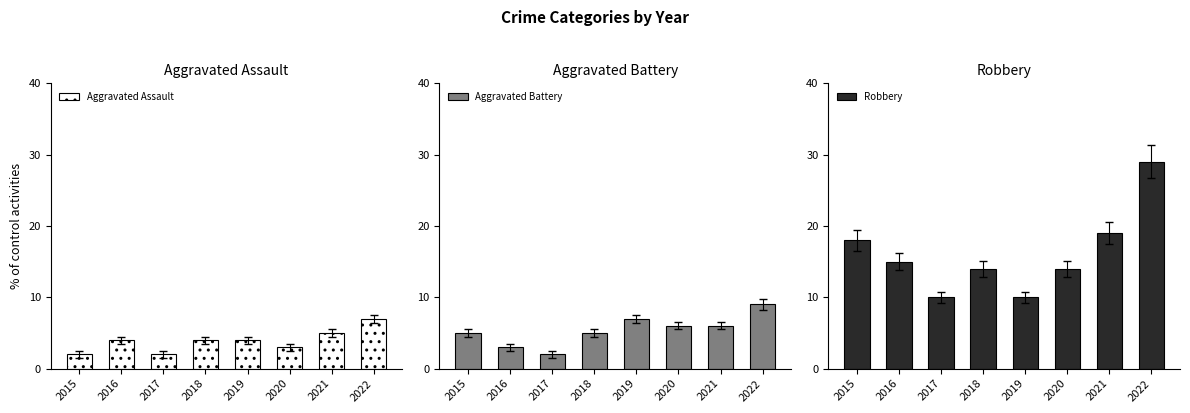

Rank the series at 2015 from lowest to highest value.

Aggravated Assault, Aggravated Battery, Robbery